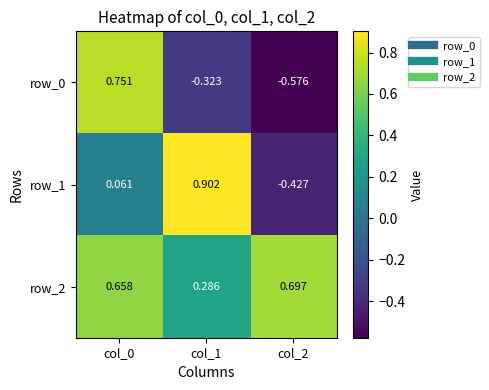

What is the difference between the highest and lowest values at col_2?

1.3